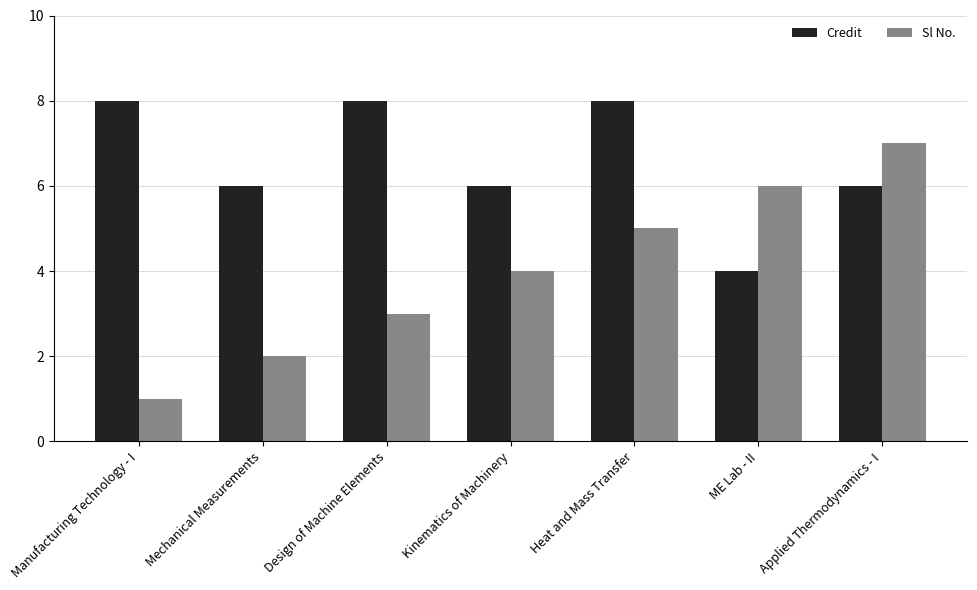

Is it true that Credit equals 10 at Applied Thermodynamics - I?

False